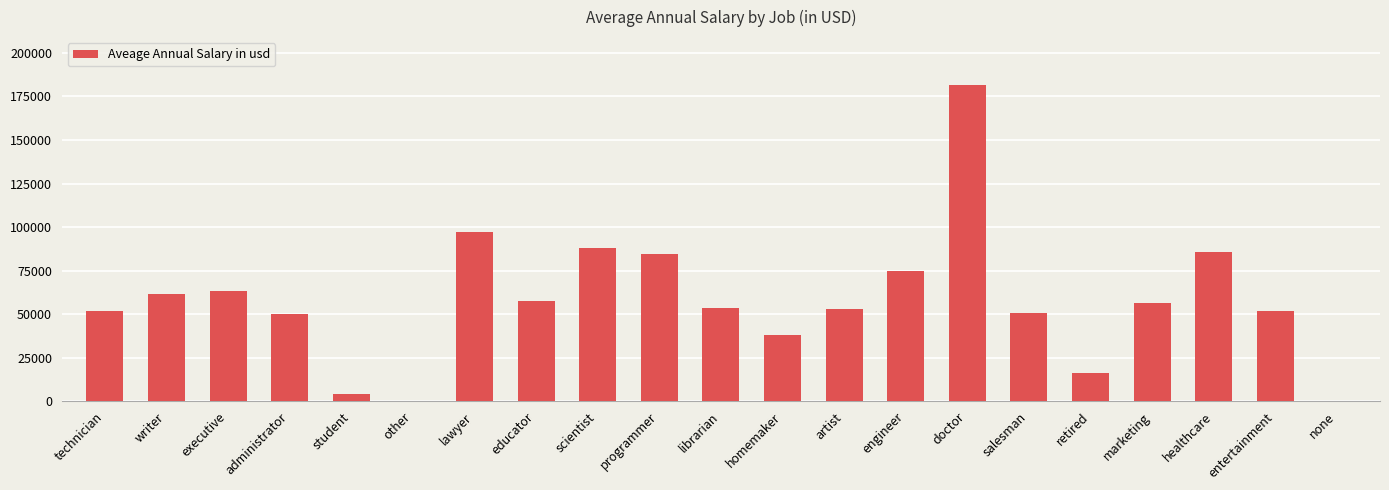

What is the sum of all values?

1218754